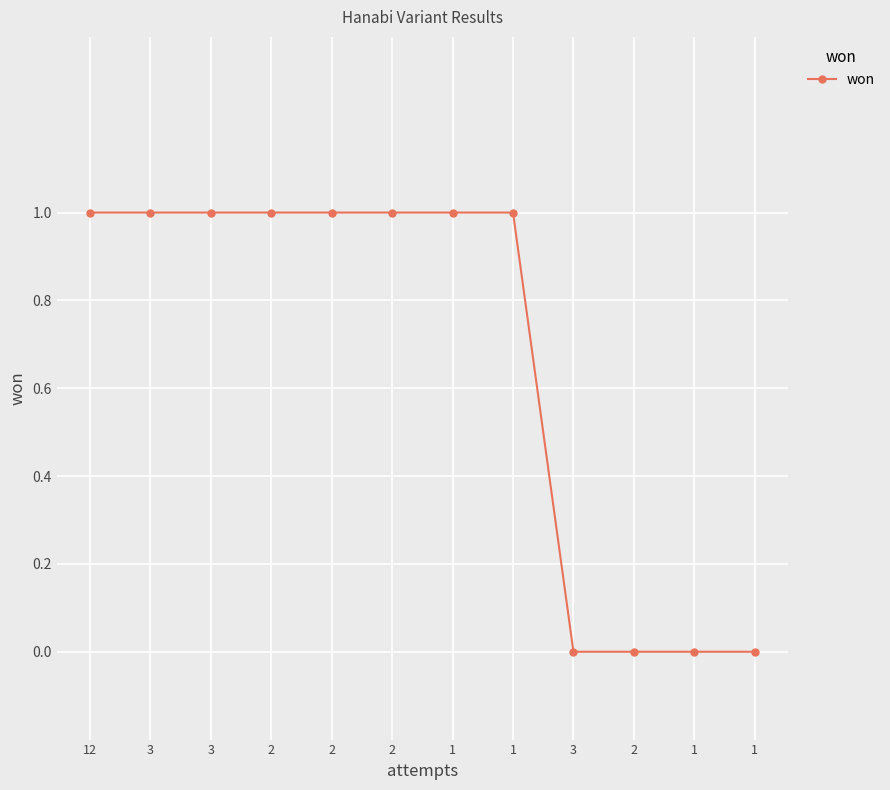

Which has a higher value, 3 or 1?

3